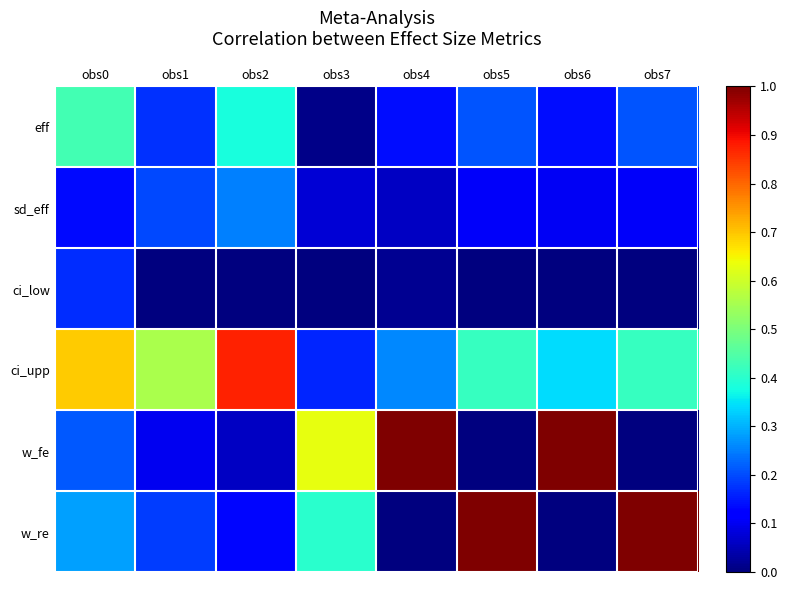

Reading left to right, transcribe all the data shown in this chart.

eff: obs0=0.4	obs1=0.2	obs2=0.4	obs3=0.0	obs4=0.1	obs5=0.2	obs6=0.1	obs7=0.2
sd_eff: obs0=0.1	obs1=0.2	obs2=0.3	obs3=0.1	obs4=0.1	obs5=0.1	obs6=0.1	obs7=0.1
ci_low: obs0=0.2	obs1=0.0	obs2=0.0	obs3=0.0	obs4=0.0	obs5=0.0	obs6=0.0	obs7=0.0
ci_upp: obs0=0.7	obs1=0.6	obs2=0.9	obs3=0.2	obs4=0.3	obs5=0.4	obs6=0.3	obs7=0.4
w_fe: obs0=0.2	obs1=0.1	obs2=0.1	obs3=0.6	obs4=1.0	obs5=0.0	obs6=1.0	obs7=0.0
w_re: obs0=0.3	obs1=0.2	obs2=0.1	obs3=0.4	obs4=0.0	obs5=1.0	obs6=0.0	obs7=1.0